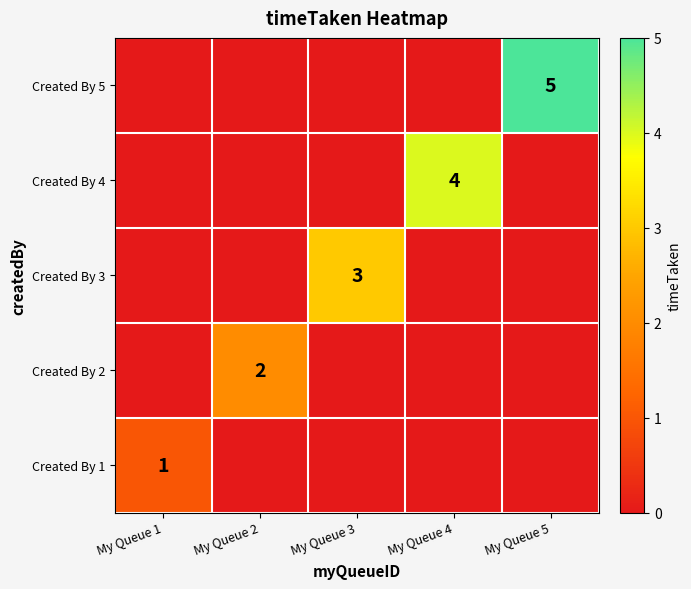

List the labels in order of value, largest first.

My Queue 5, My Queue 1, My Queue 2, My Queue 3, My Queue 4